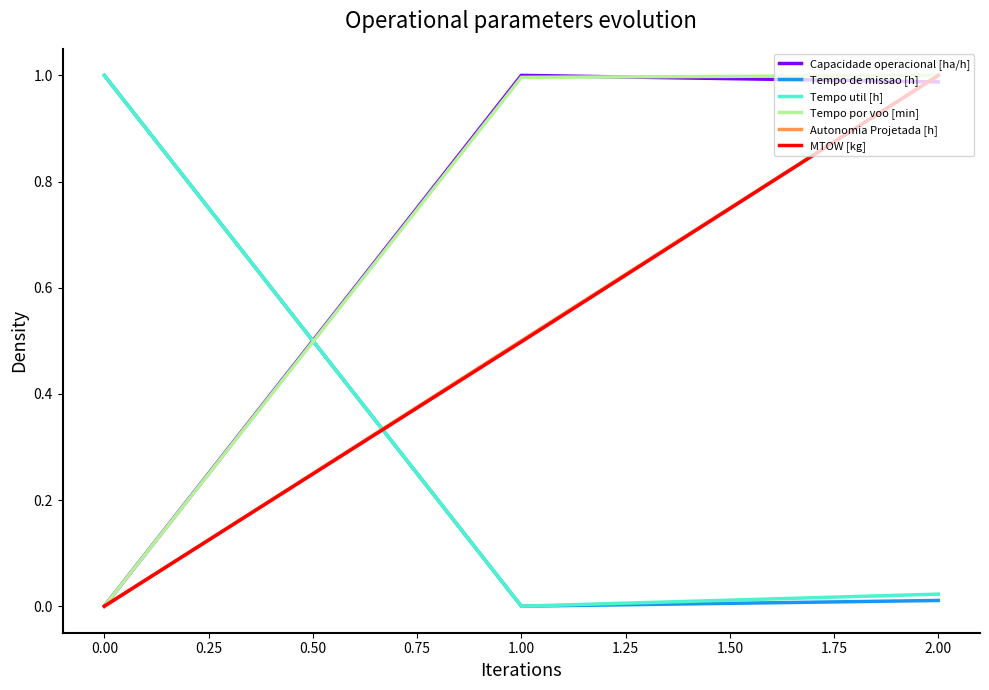

List the labels in order of Tempo util [h] value, largest first.

0.00, 2.00, 1.00